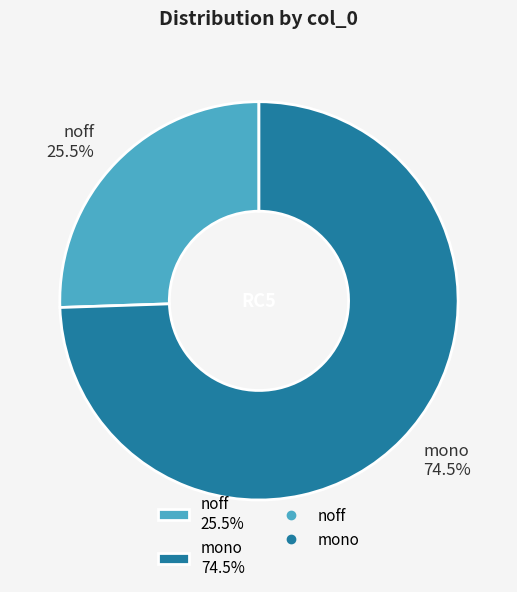

Is there a majority slice in this chart?

Yes